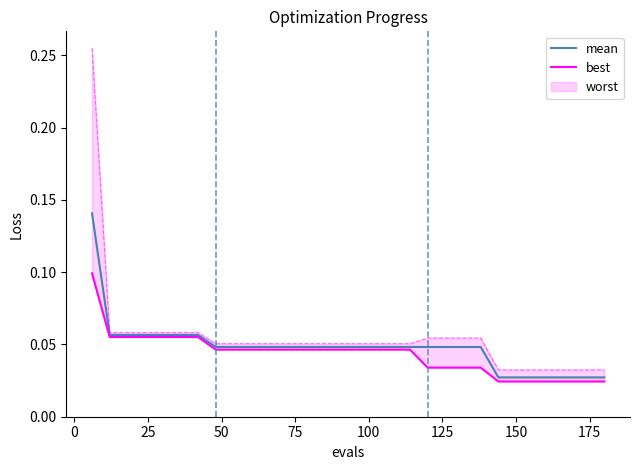

What is the difference between the maximum and minimum values in the mean series?

0.1